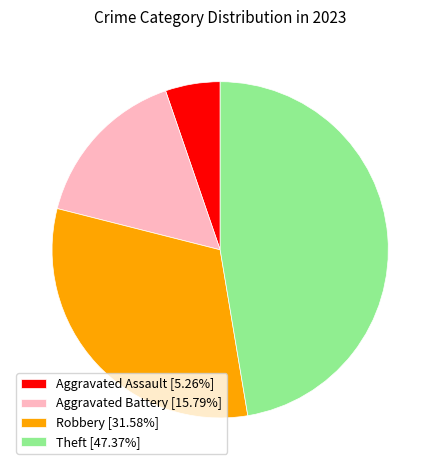

Does Robbery [31.58%] represent more than half of the total?

No